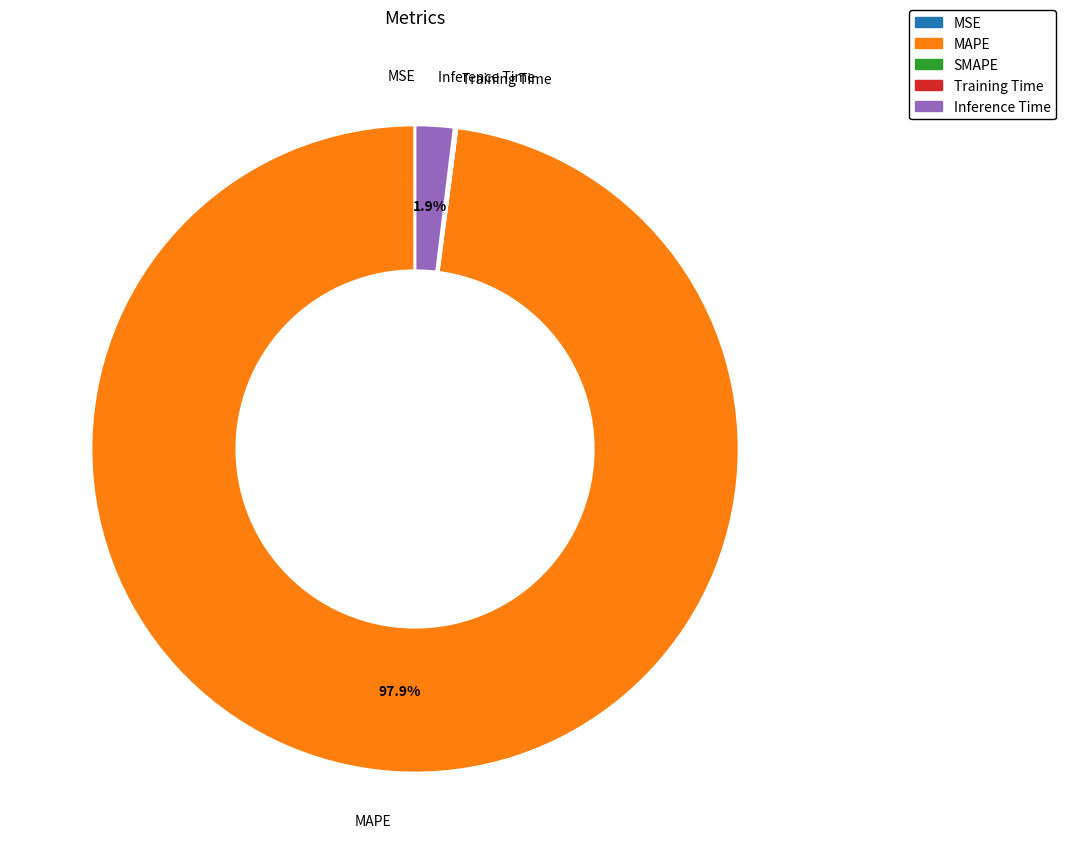

Combined, do Inference Time and MAPE account for over 50%?

Yes